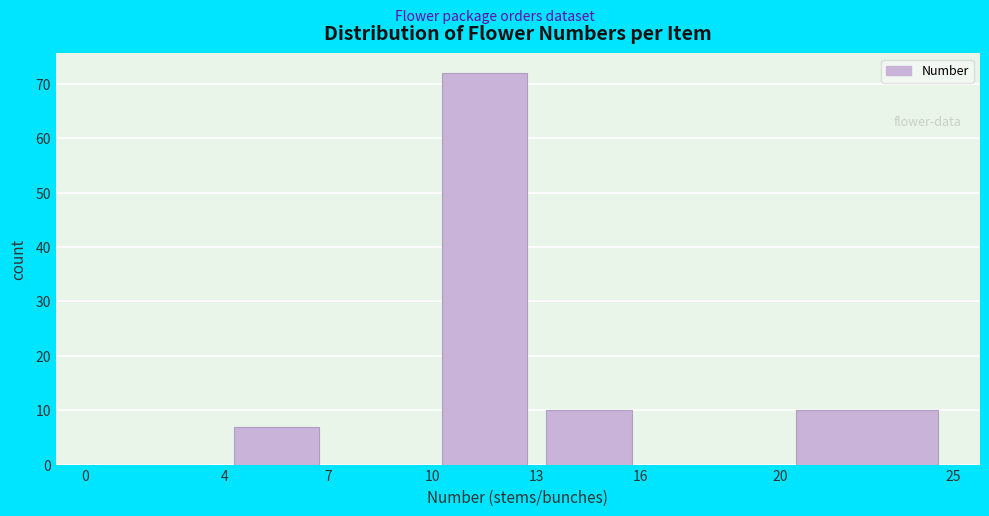

Reading left to right, list every bar in this chart as the range it spans on the x-axis followed by its height. The values are not printed on the chart, so give them approximately, as read against the axis.

0 to 4: 0
4 to 7: 7
7 to 10: 0
10 to 13: 72
13 to 16: 10
16 to 20: 0
20 to 25: 10